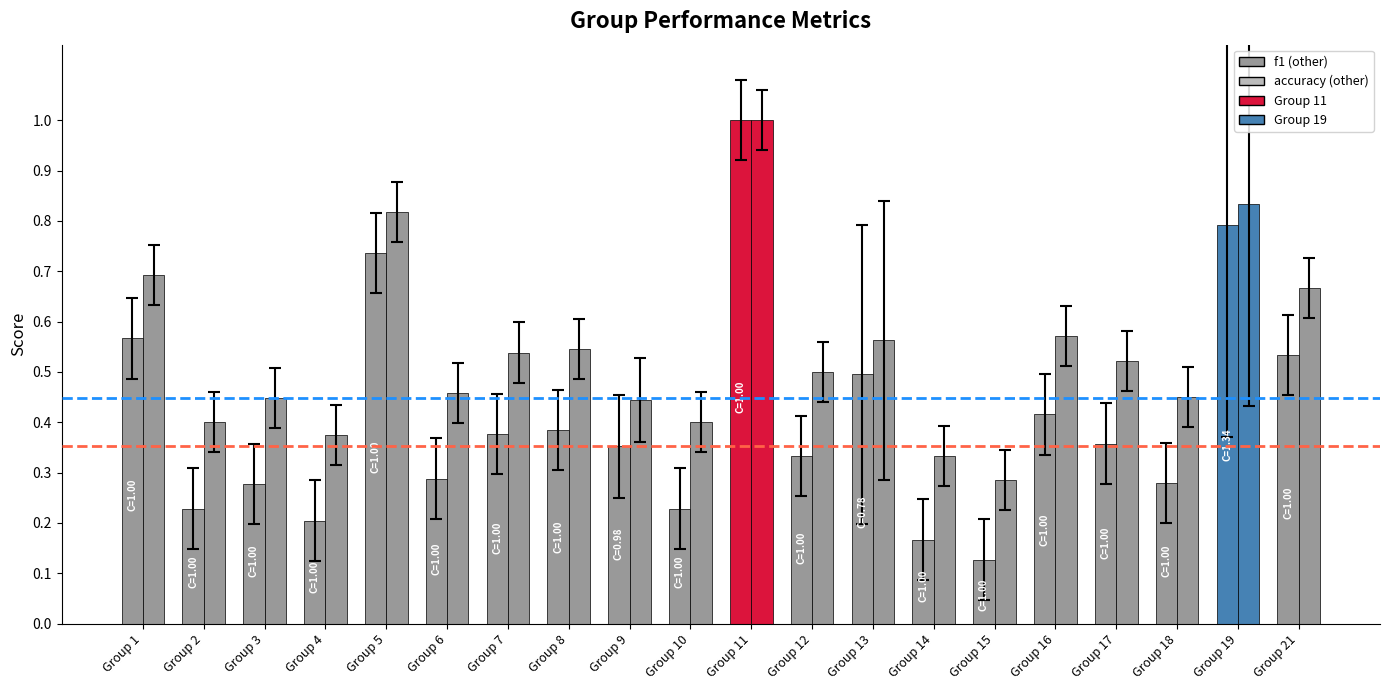

Reading left to right, extract all data points from this chart.

f1: Group 1=0.6	Group 2=0.2	Group 3=0.3	Group 4=0.2	Group 5=0.7	Group 6=0.3	Group 7=0.4	Group 8=0.4	Group 9=0.4	Group 10=0.2	Group 11=1.0	Group 12=0.3	Group 13=0.5	Group 14=0.2	Group 15=0.1	Group 16=0.4	Group 17=0.4	Group 18=0.3	Group 19=0.8	Group 21=0.5
accuracy: Group 1=0.7	Group 2=0.4	Group 3=0.4	Group 4=0.4	Group 5=0.8	Group 6=0.5	Group 7=0.5	Group 8=0.5	Group 9=0.4	Group 10=0.4	Group 11=1.0	Group 12=0.5	Group 13=0.6	Group 14=0.3	Group 15=0.3	Group 16=0.6	Group 17=0.5	Group 18=0.5	Group 19=0.8	Group 21=0.7